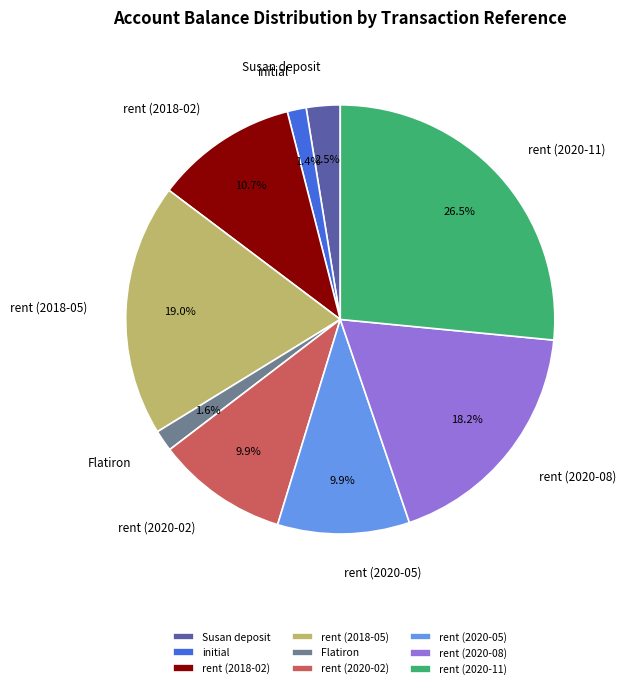

To the nearest percent, what percentage of the pie is rent (2020-05)?

10%